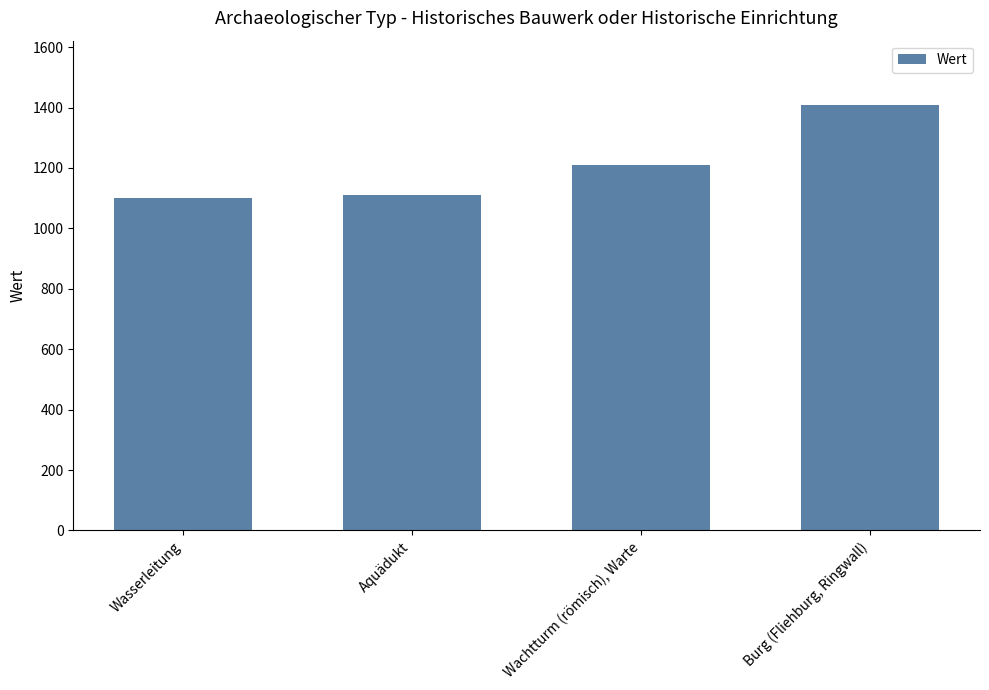

What is the label of the 1st bar from the right?

Burg (Fliehburg, Ringwall)